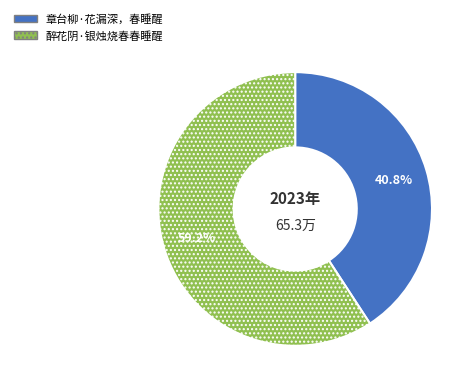

Which slice is the smallest?

章台柳·花漏深，春睡醒